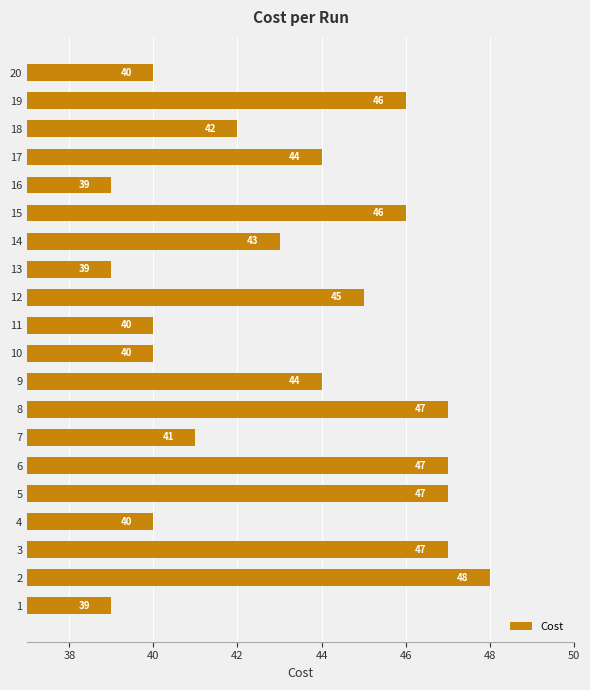

Which category has the highest value across all series?

2